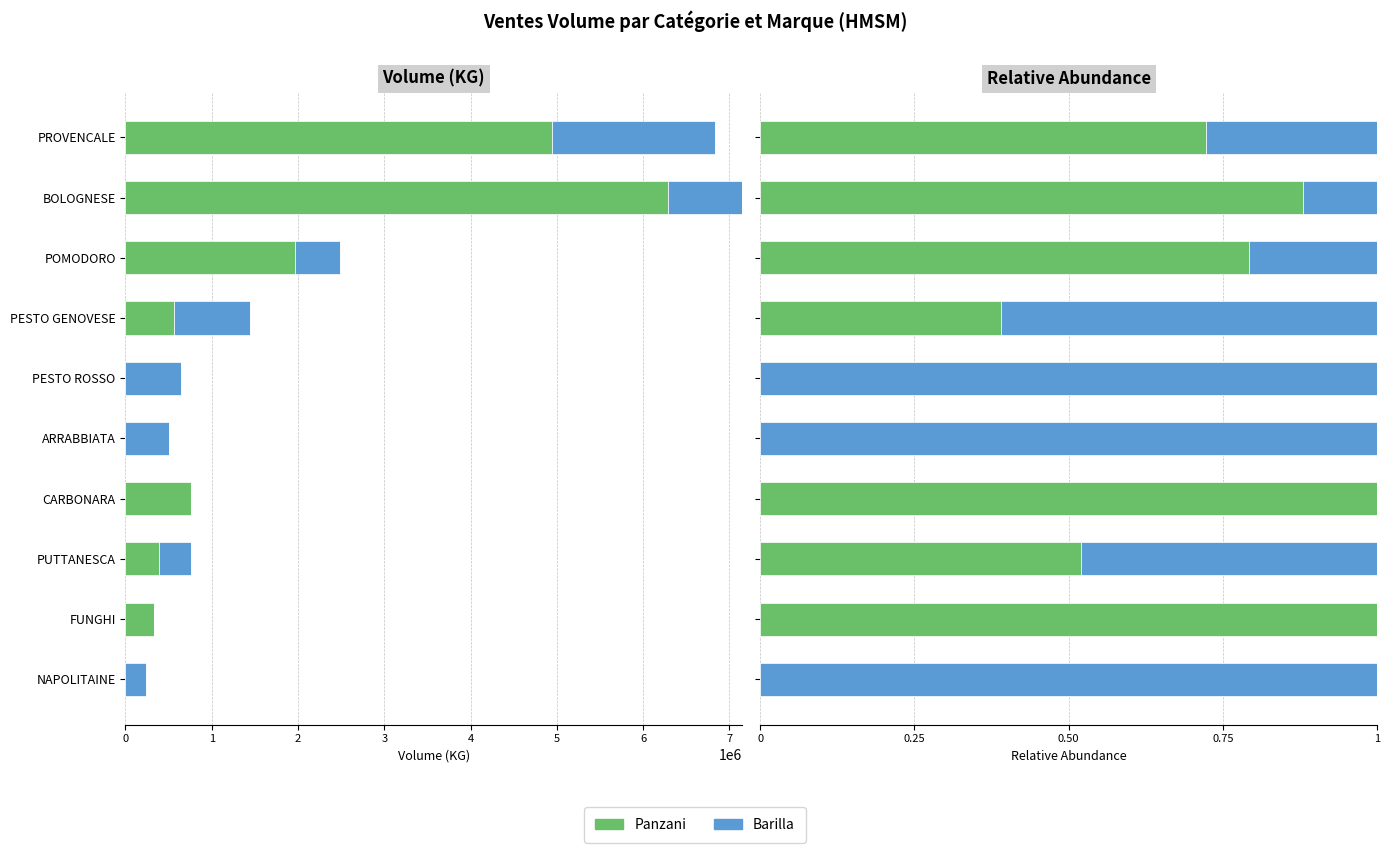

Which series has the widest spread of values?

Panzani